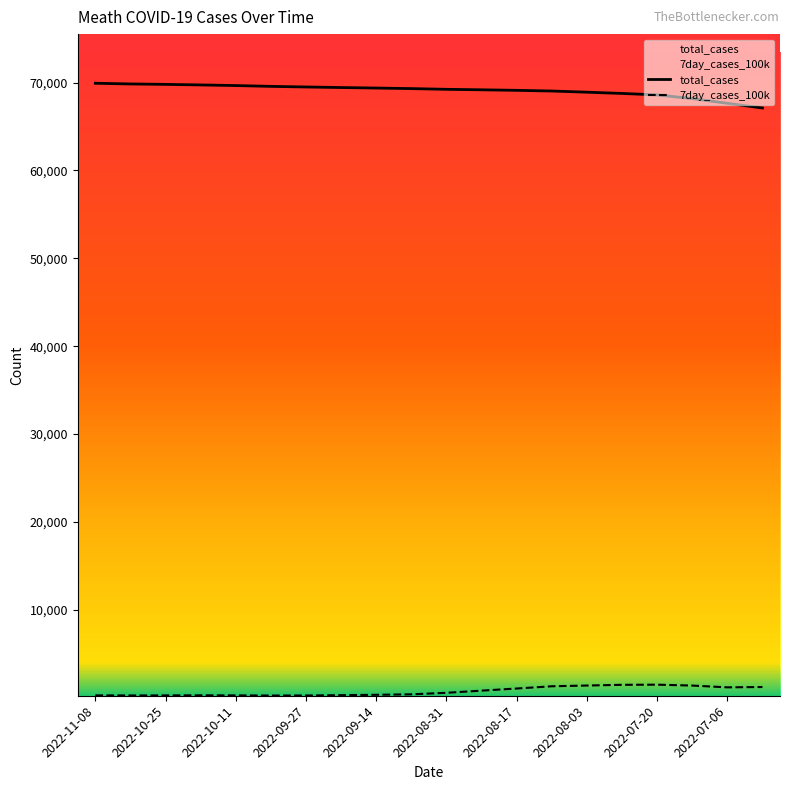

What is the value of the total_cases point at the 12th from the left?

69178.0